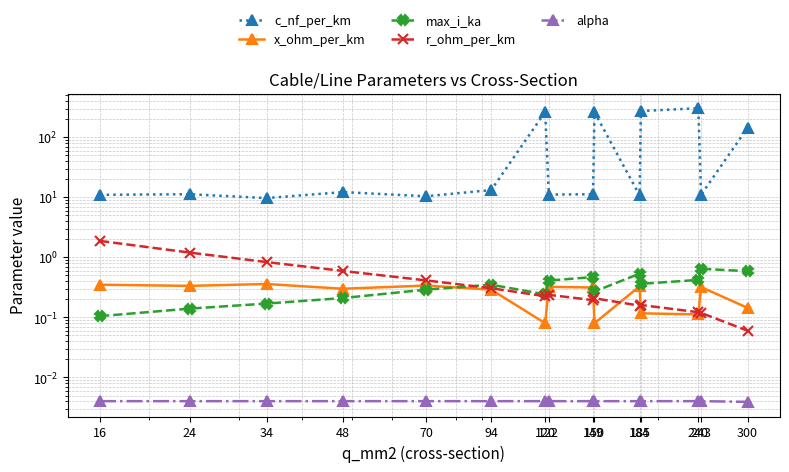

Between 122 and 240, which is larger?

240